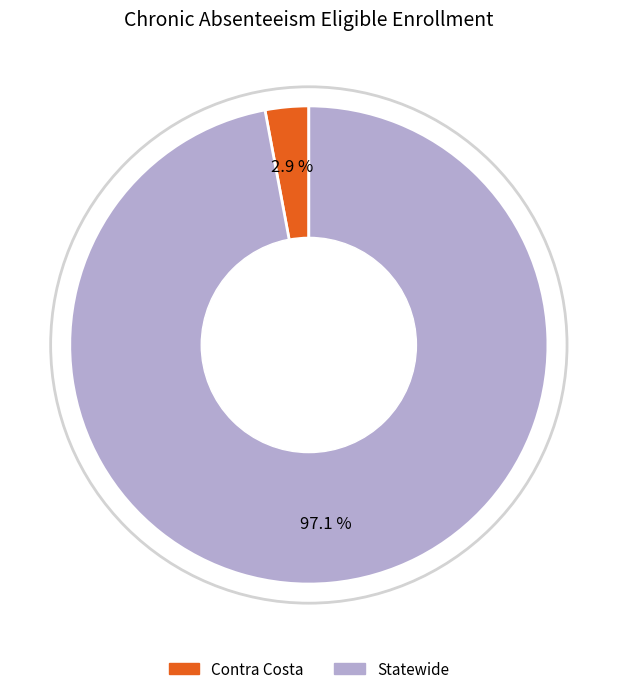

Which category has the smallest portion of the pie?

Contra Costa